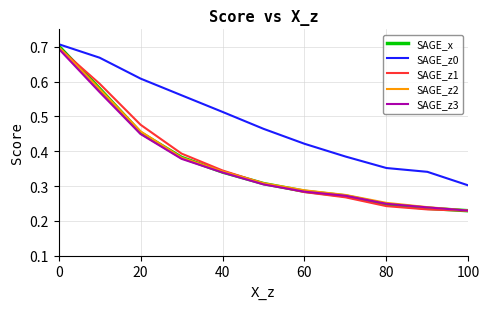

Which series has the widest spread of values?

SAGE_x